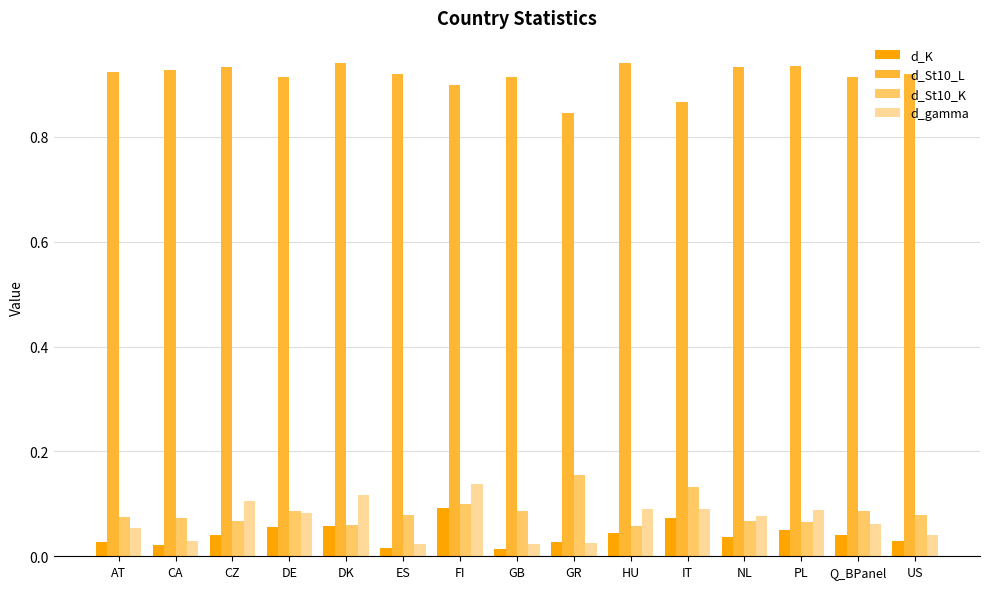

What is the sum of all d_St10_K values?

1.3